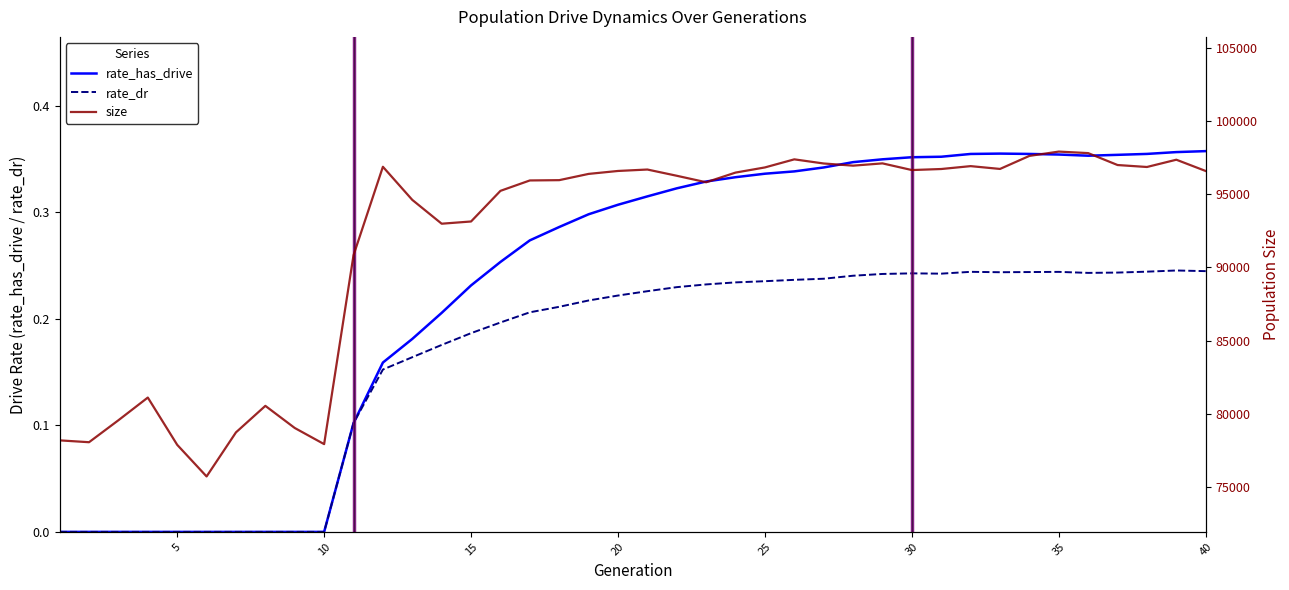

How many data points does each series have?

40